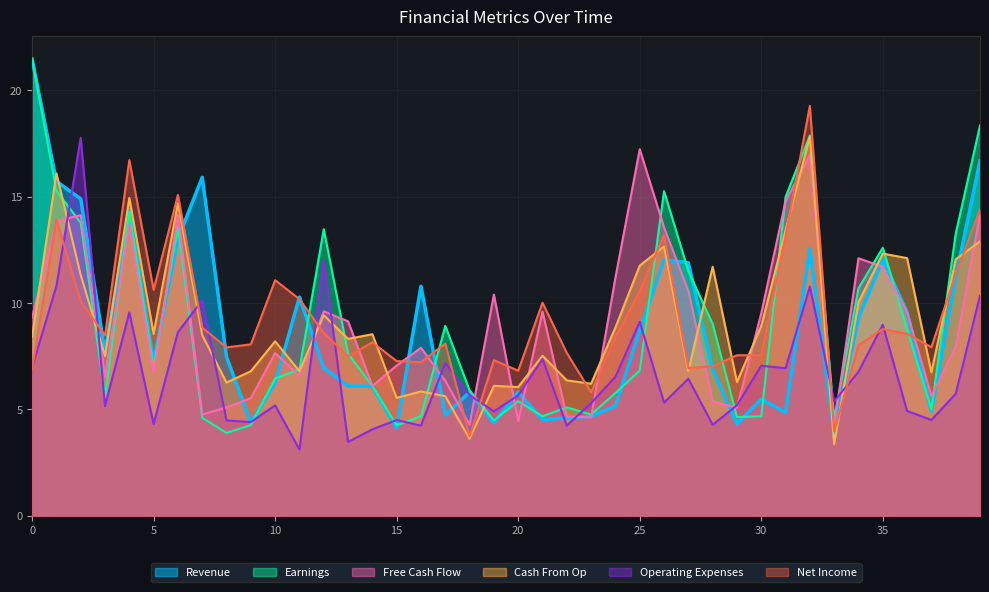

True or false: Free Cash Flow has a value of 6.7 at 5.

True